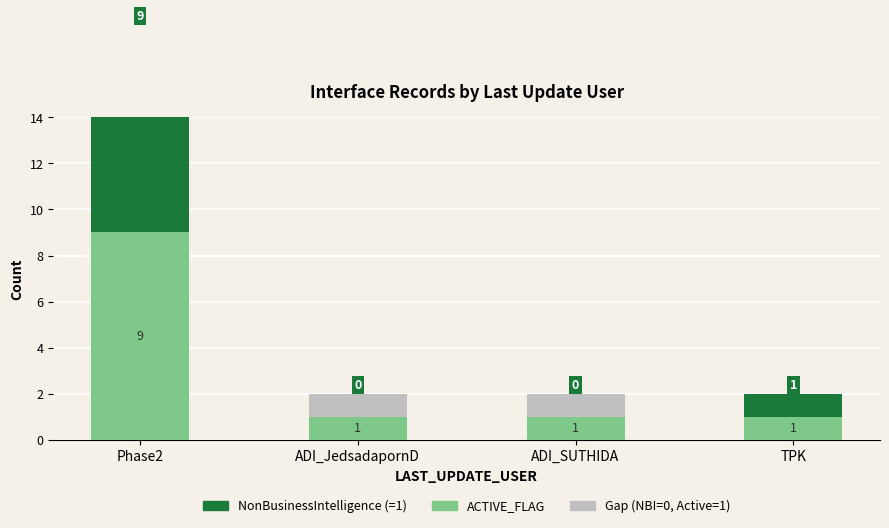

Reading left to right, list all the values displayed in this chart.

ACTIVE_FLAG: Phase2=9	ADI_JedsadapornD=1	ADI_SUTHIDA=1	TPK=1
Gap: Phase2=0	ADI_JedsadapornD=1	ADI_SUTHIDA=1	TPK=0
NonBusinessIntelligence: Phase2=9	ADI_JedsadapornD=0	ADI_SUTHIDA=0	TPK=1